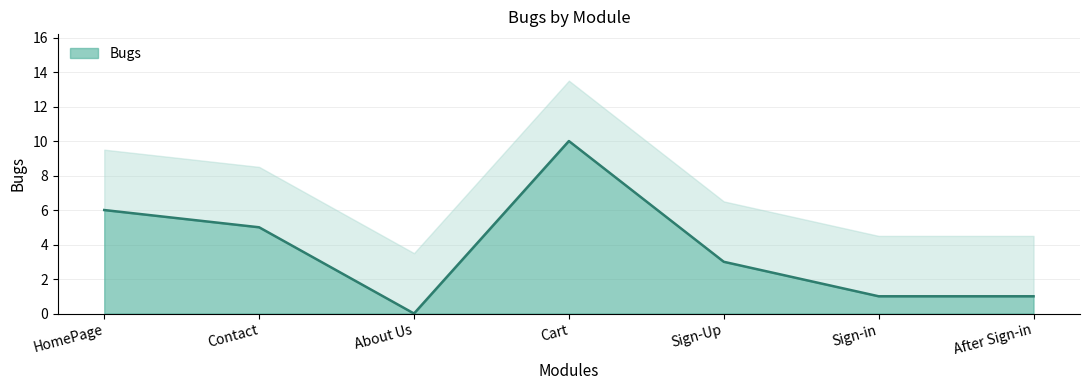

What is the label of the 1st point from the right?

After Sign-in